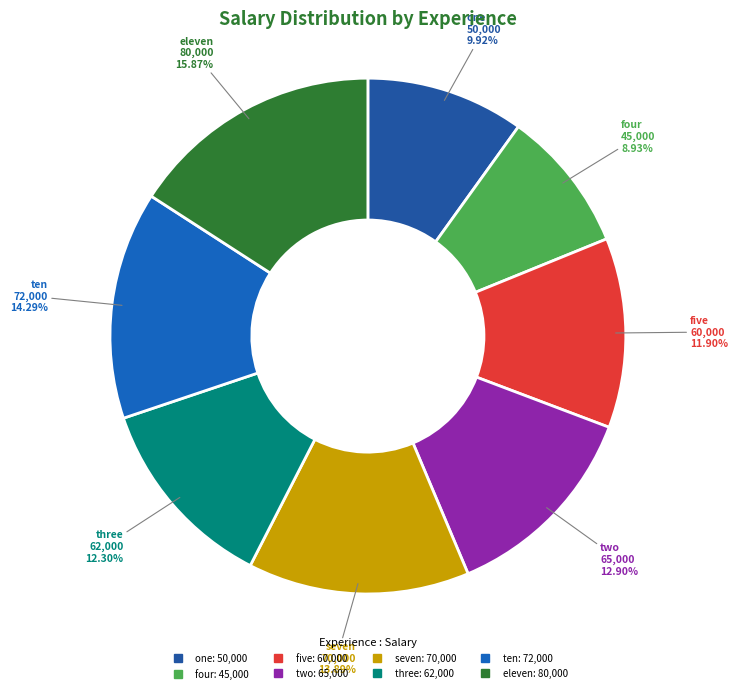

To the nearest percent, what is the combined percentage of eleven and seven?

30%